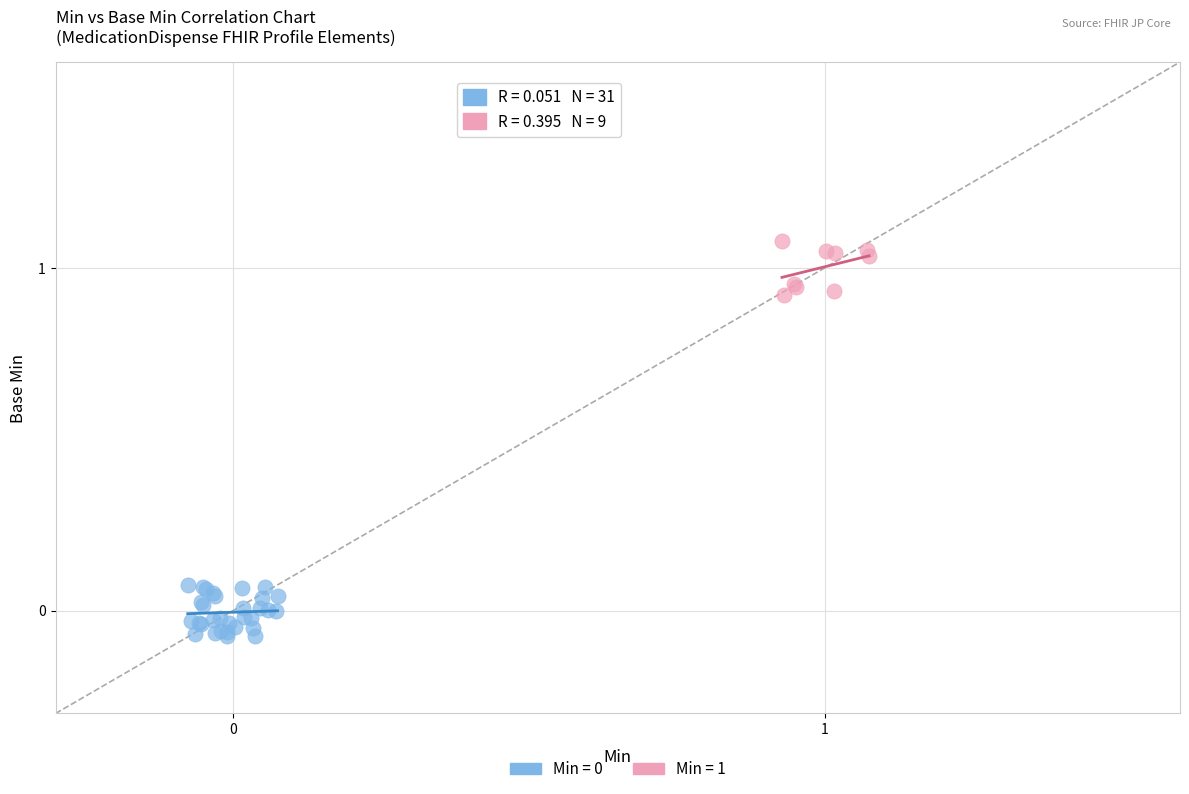

Which series contains the highest Y value?

Min = 1